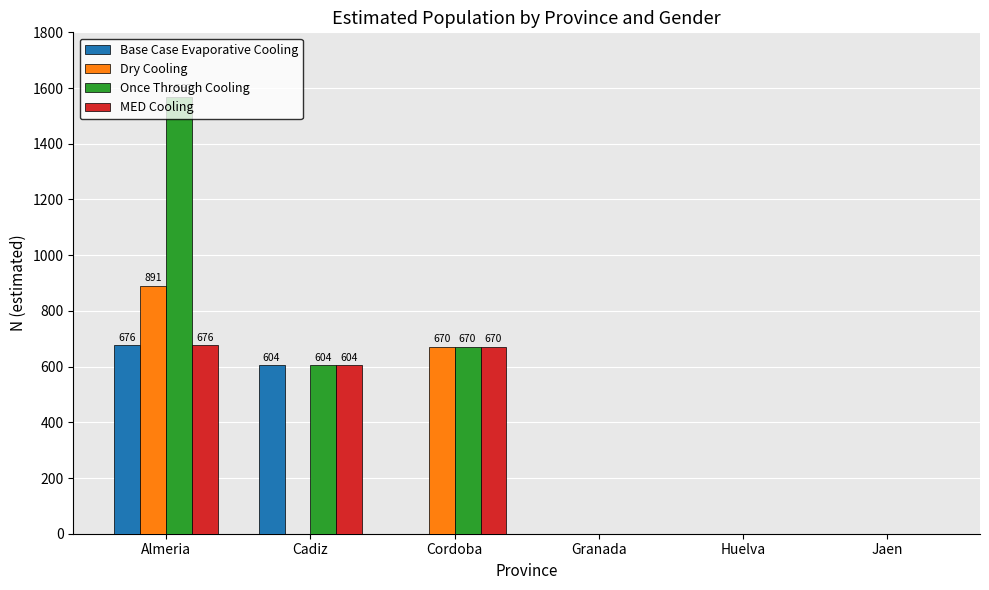

Is the value of Once Through Cooling at Jaen greater than the value of Dry Cooling at Cordoba?

No